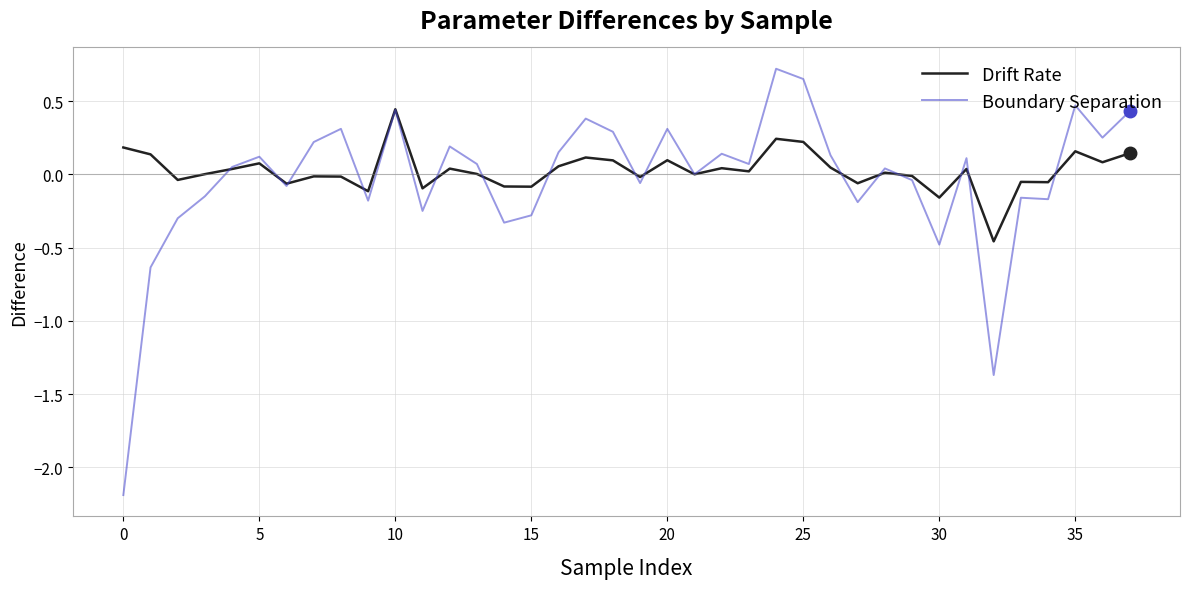

Which series has the largest range (max minus min)?

Boundary Separation